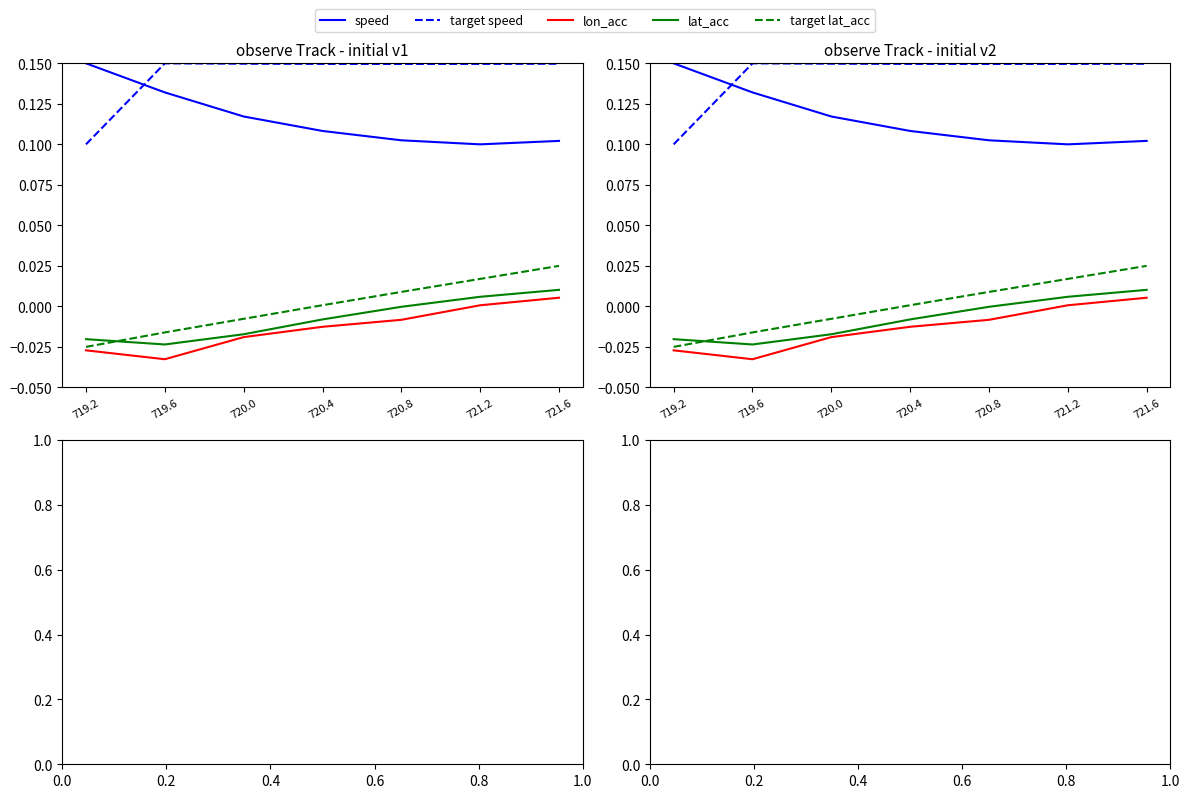

Reading left to right, what are all the values shown in this chart?

speed: 719.2=0.2	719.6=0.1	720.0=0.1	720.4=0.1	720.8=0.1	721.2=0.1	721.6=0.1
target speed: 719.2=0.1	719.6=0.2	720.0=0.1	720.4=0.1	720.8=0.1	721.2=0.1	721.6=0.1
lon_acc: 719.2=-0.0	719.6=-0.0	720.0=-0.0	720.4=-0.0	720.8=-0.0	721.2=0.0	721.6=0.0
lat_acc: 719.2=-0.0	719.6=-0.0	720.0=-0.0	720.4=-0.0	720.8=-0.0	721.2=0.0	721.6=0.0
target lat_acc: 719.2=-0.0	719.6=-0.0	720.0=-0.0	720.4=0.0	720.8=0.0	721.2=0.0	721.6=0.0